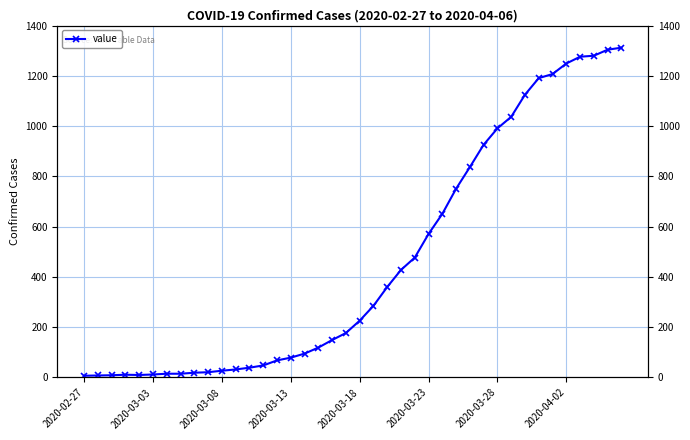

What is the average value?

461